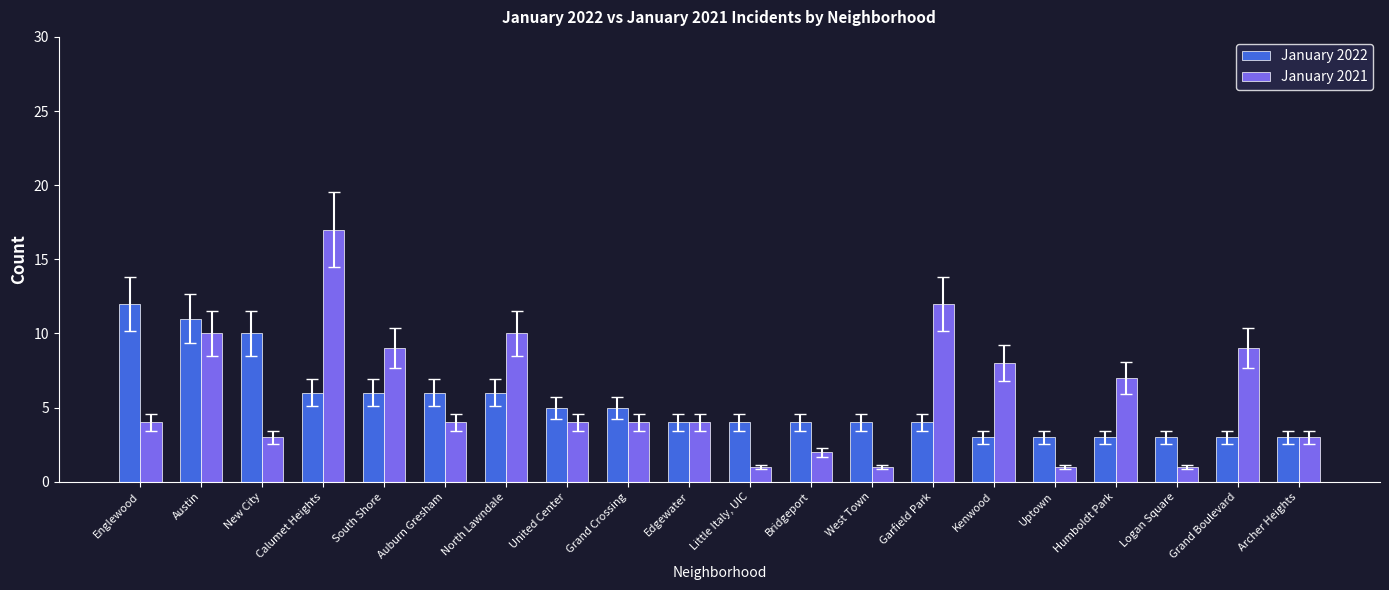

Count the January 2022 values in the range 3 to 6.

17